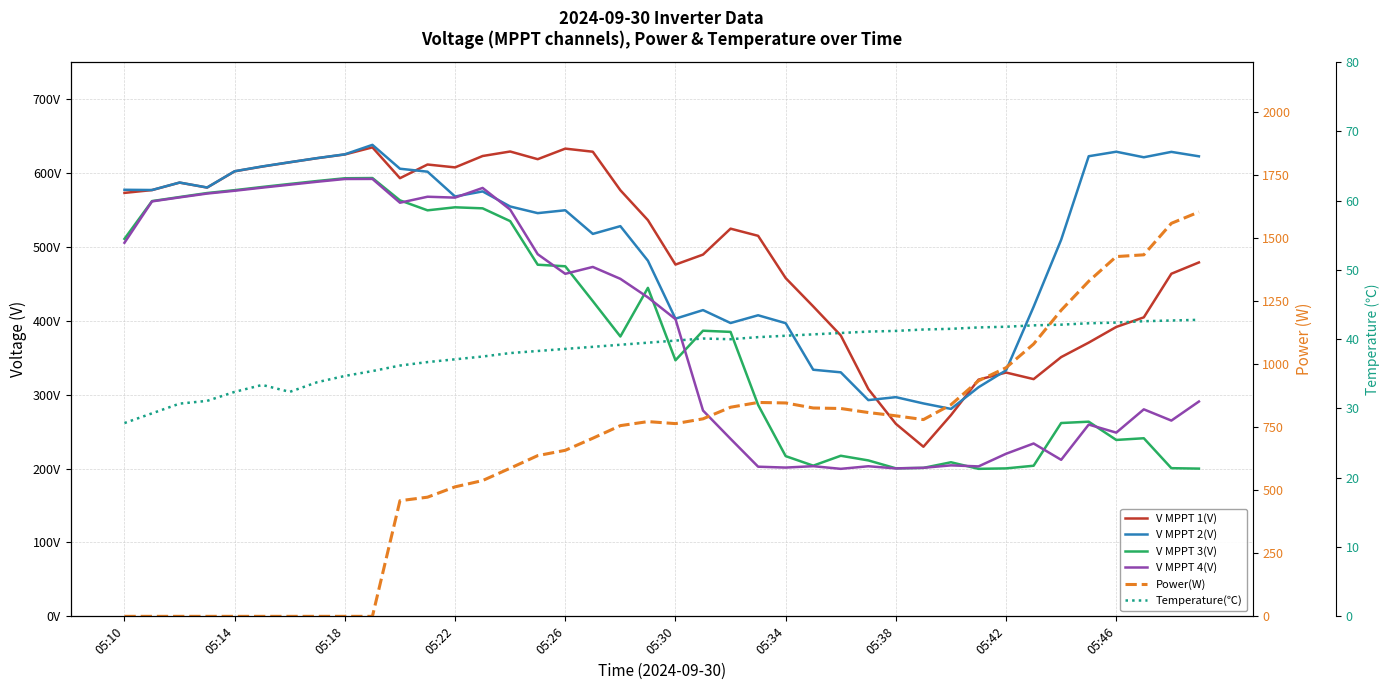

Where do Power(W) and V MPPT 4(V) first cross each other?

13 and 14